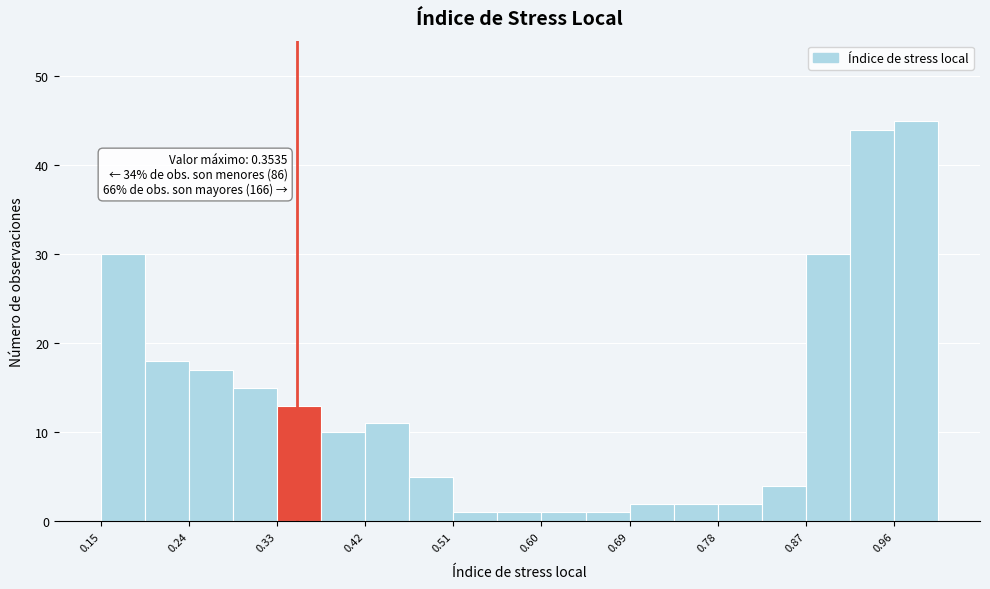

Over which range of the x-axis is the bar tallest?

0.96 to 1.00